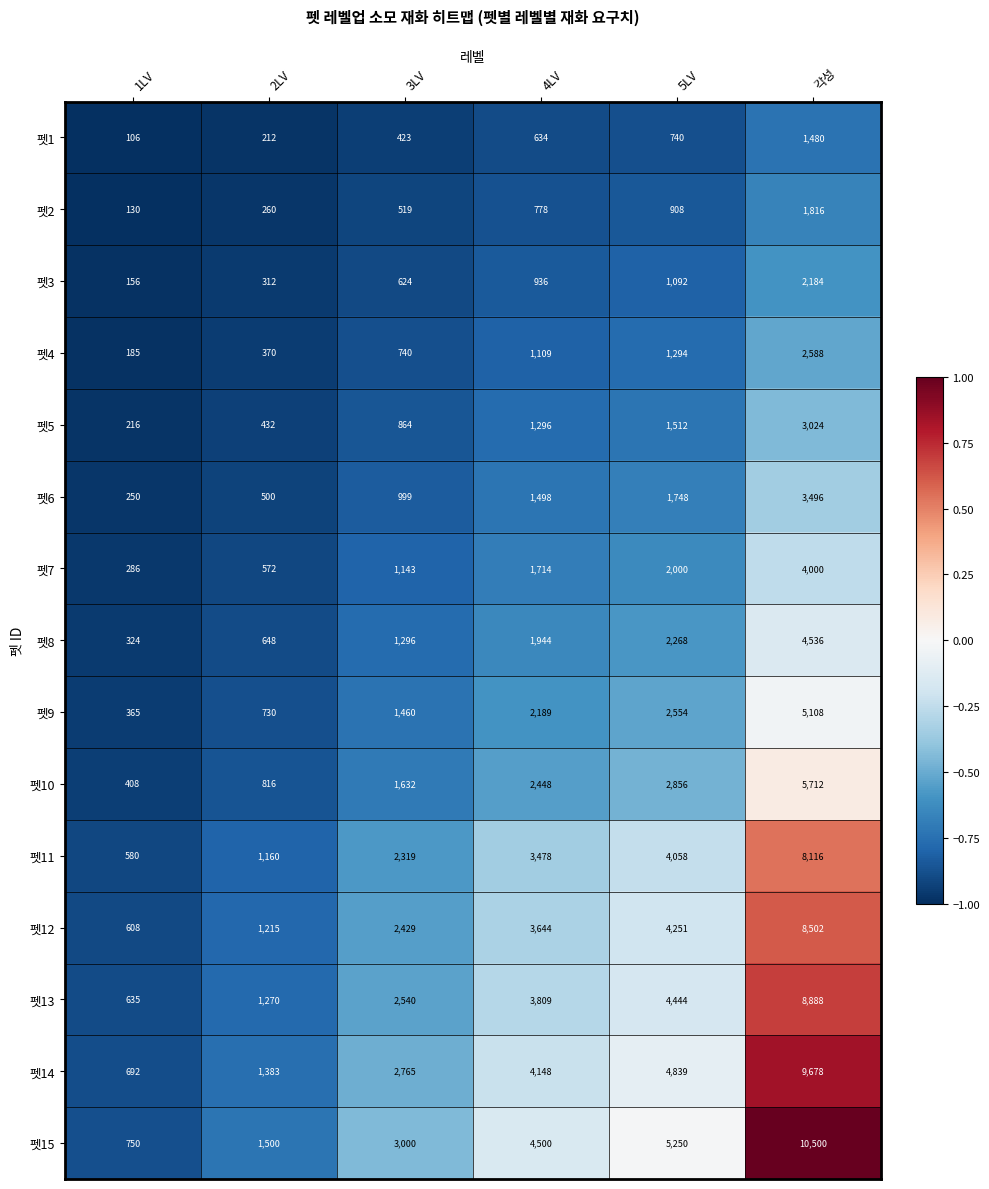

What is the difference between the second highest and second lowest values in the 펫1 series?

528